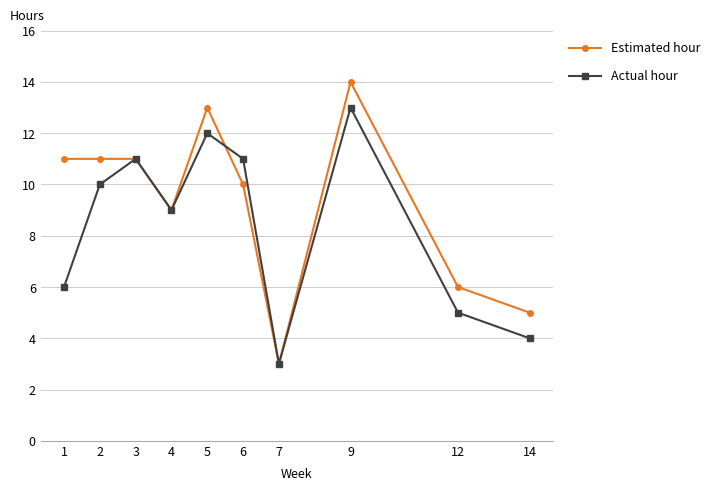

At which category does Actual hour reach its first local valley?

4